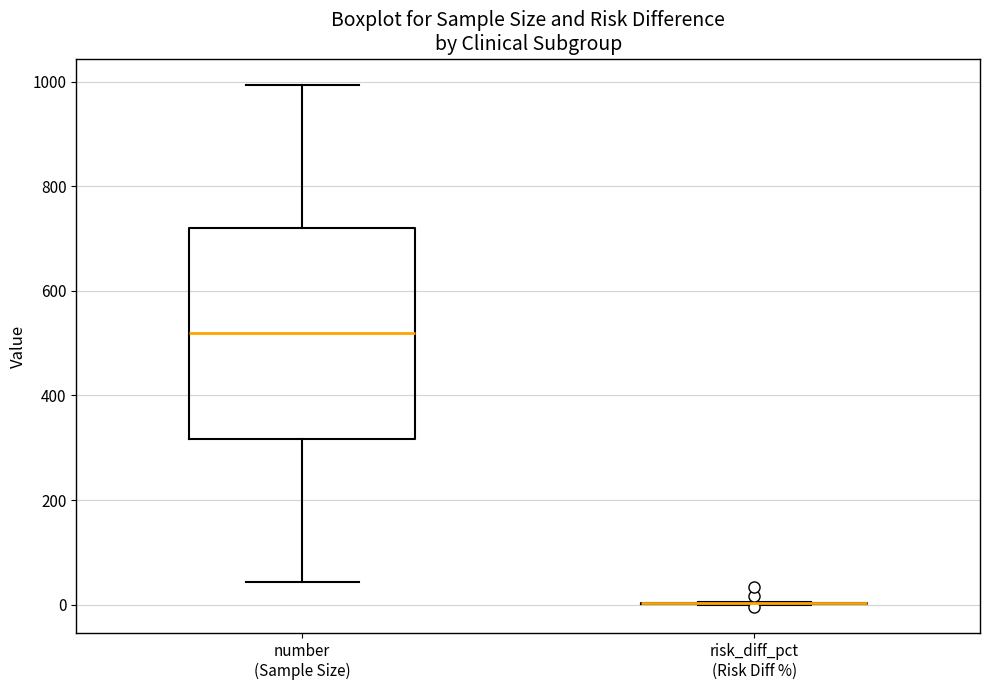

Reading left to right, transcribe this box plot: for each box, give where its median line is, the range the box spans, and where its two whiskers end, as read against the y-axis. The values are not printed on the chart, so give them approximately, as read against the axis.

number (Sample Size): median 520, box 320 to 720, whiskers 40 to 1000
risk_diff_pct (Risk Diff %): box collapsed to a line at 0, whiskers 0 to 0